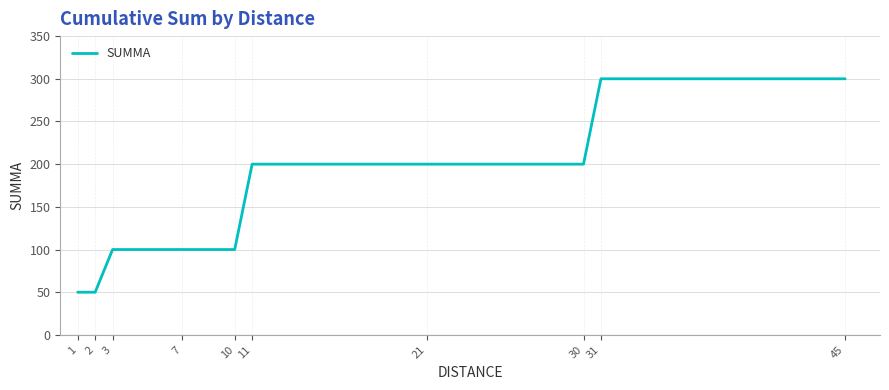

Reading right to left, list all the values displayed in this chart.

45=300	31=300	30=200	21=200	11=200	10=100	7=100	3=100	2=50	1=50